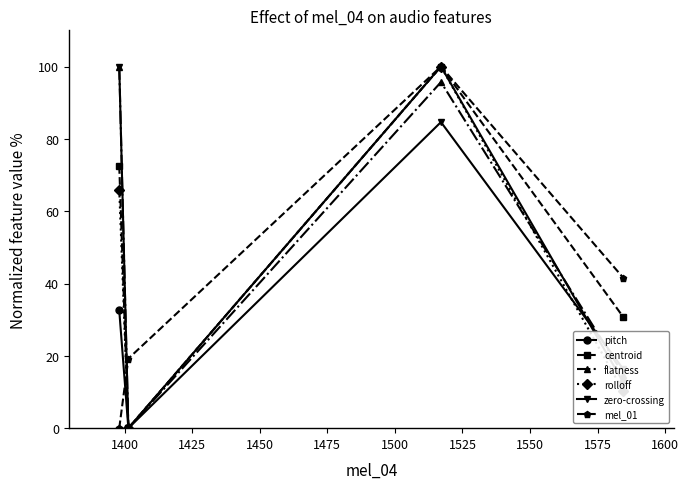

Is this an area chart (filled region under the line)?

No